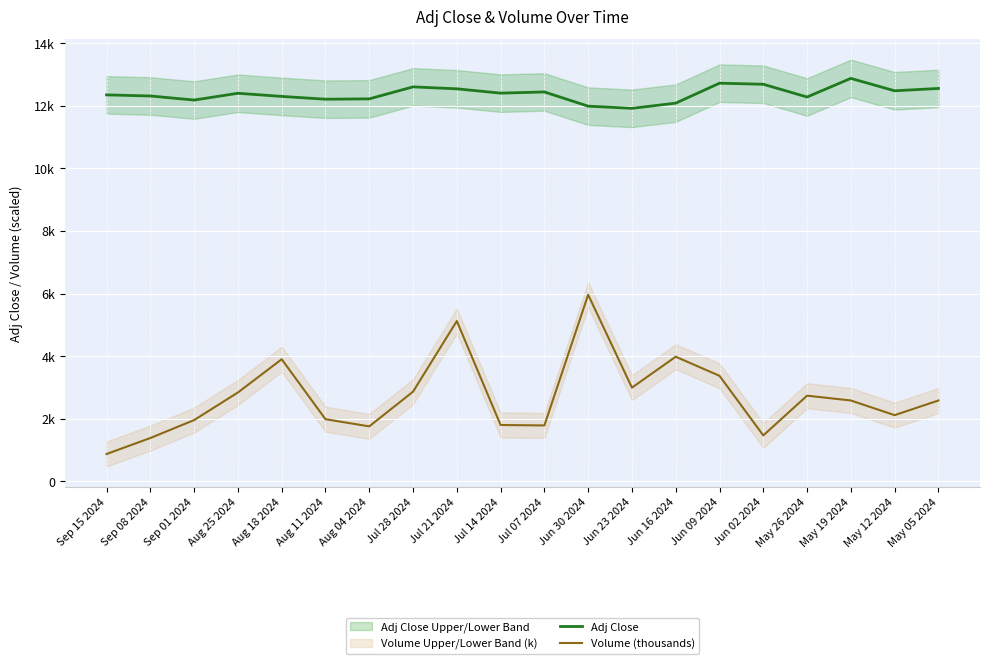

At May 12 2024, list the series in order from smallest to largest.

Volume (thousands), Adj Close